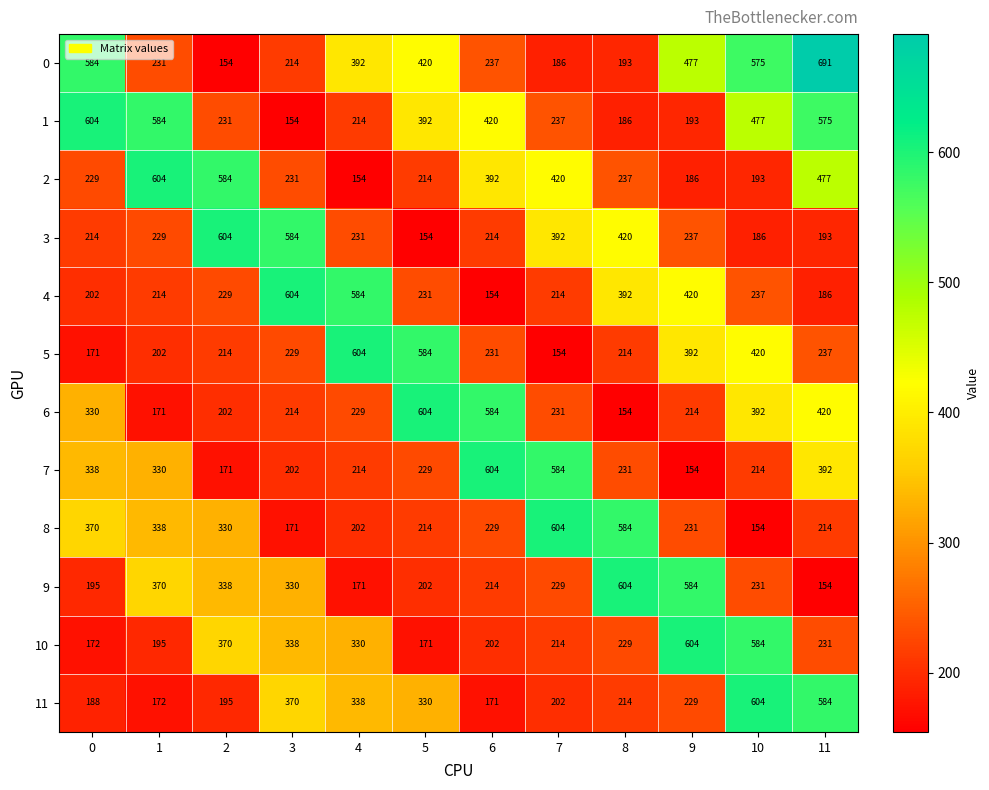

What is the total value across all series at 2?

3622